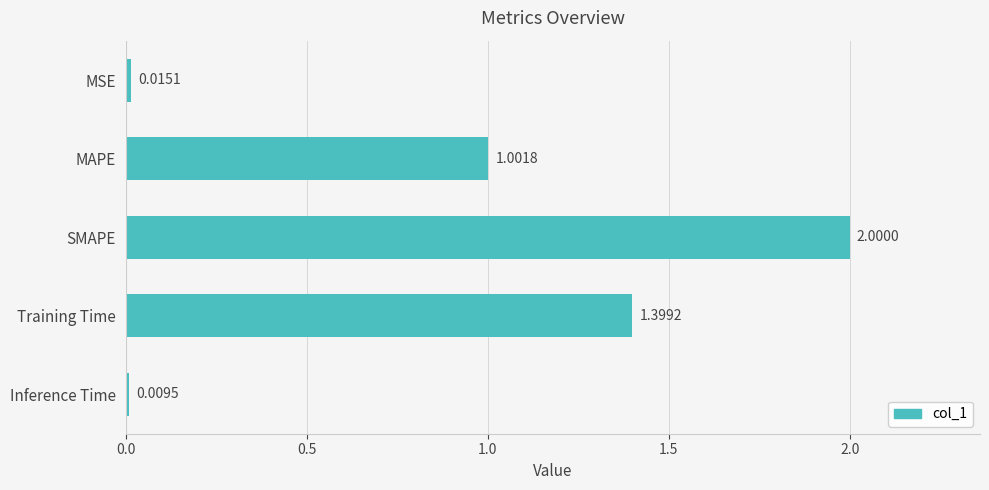

Which category has the lowest value across all series?

Inference Time